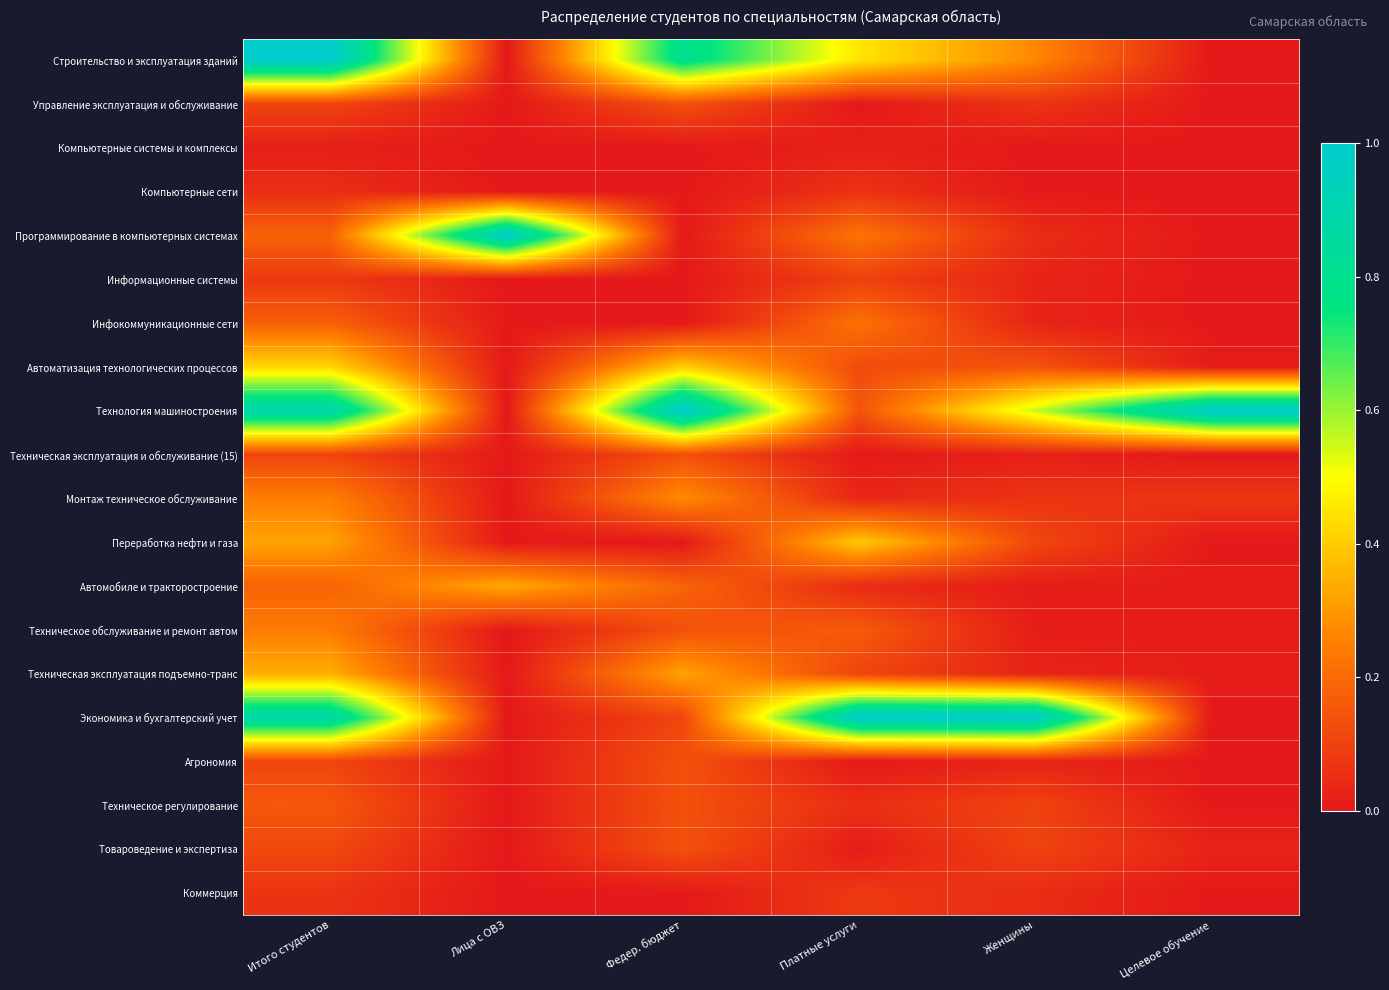

Between Итого студентов and Платные услуги, which is larger?

Итого студентов